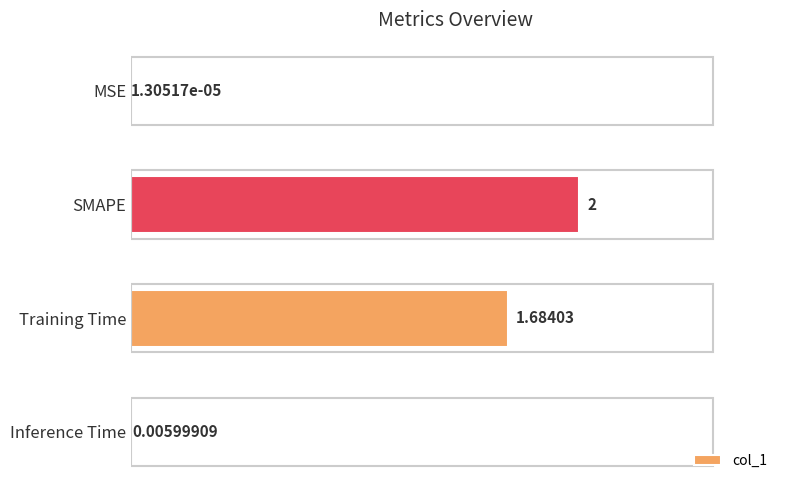

What is the average value?

0.9